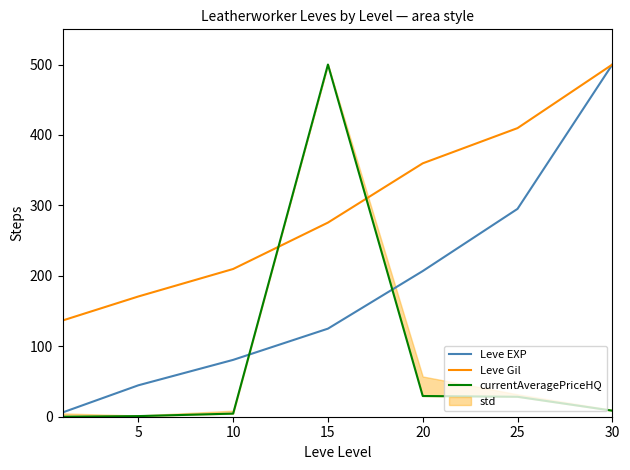

Reading left to right, extract all data points from this chart.

Leve EXP: 6.0	44.6	80.7	125.0	206.8	295.1	500.0
Leve Gil: 136.6	170.7	209.8	275.6	359.8	409.8	500.0
currentAveragePriceHQ: 0.0	0.9	4.4	500.0	29.4	28.3	8.6